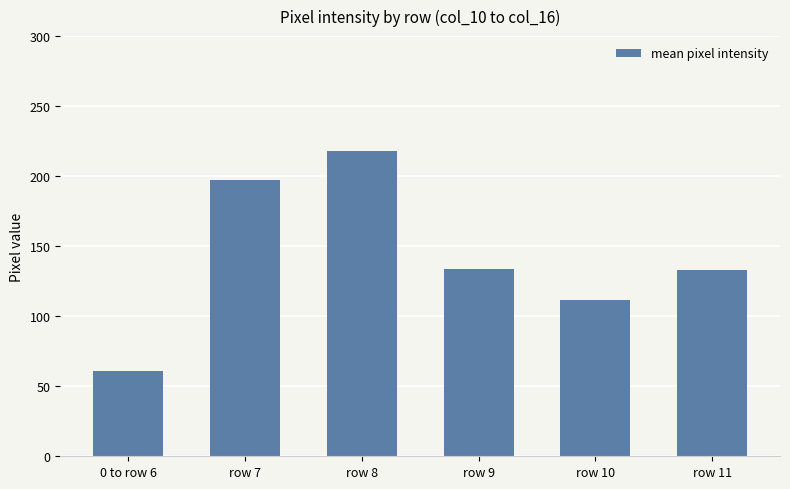

Between row 9 and row 10, which is larger?

row 9